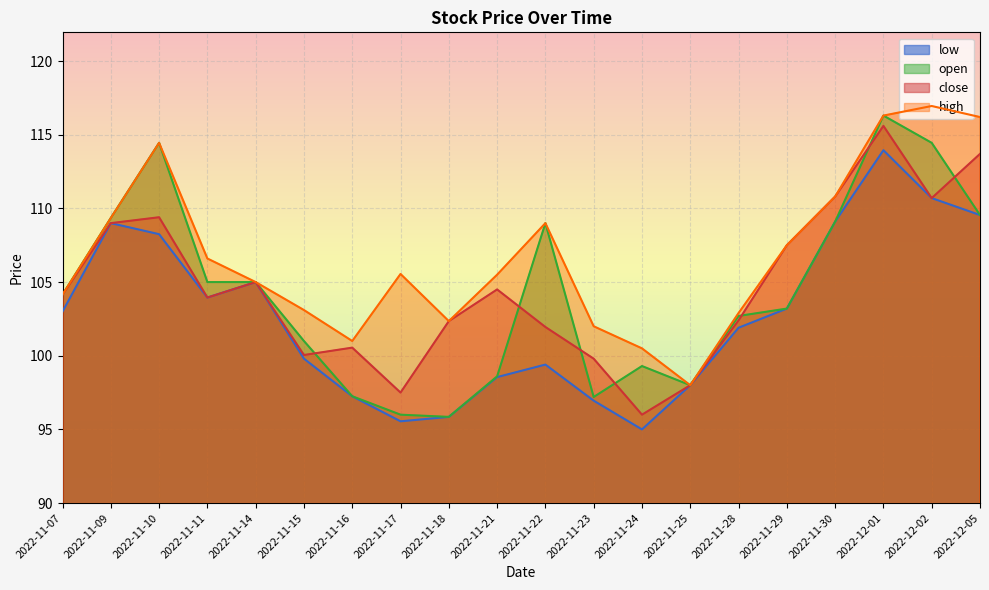

Reading right to left, list all the values displayed in this chart.

close: 113.7	110.7	115.6	110.8	107.5	102.4	98.0	96.0	99.8	102.0	104.5	102.3	97.5	100.5	100.0	105.0	104.0	109.4	109.0	104.2
high: 116.2	117.0	116.3	110.8	107.5	102.9	98.0	100.5	102.0	109.0	105.5	102.3	105.5	101.0	103.1	105.0	106.6	114.5	109.3	104.2
low: 109.5	110.7	114.0	109.1	103.2	101.9	98.0	95.0	97.0	99.4	98.5	95.8	95.5	97.2	99.8	105.0	104.0	108.2	109.0	103.0
open: 109.5	114.5	116.3	109.1	103.2	102.7	98.0	99.3	97.2	109.0	98.6	95.8	96.0	97.2	101.0	105.0	105.0	114.5	109.3	104.2